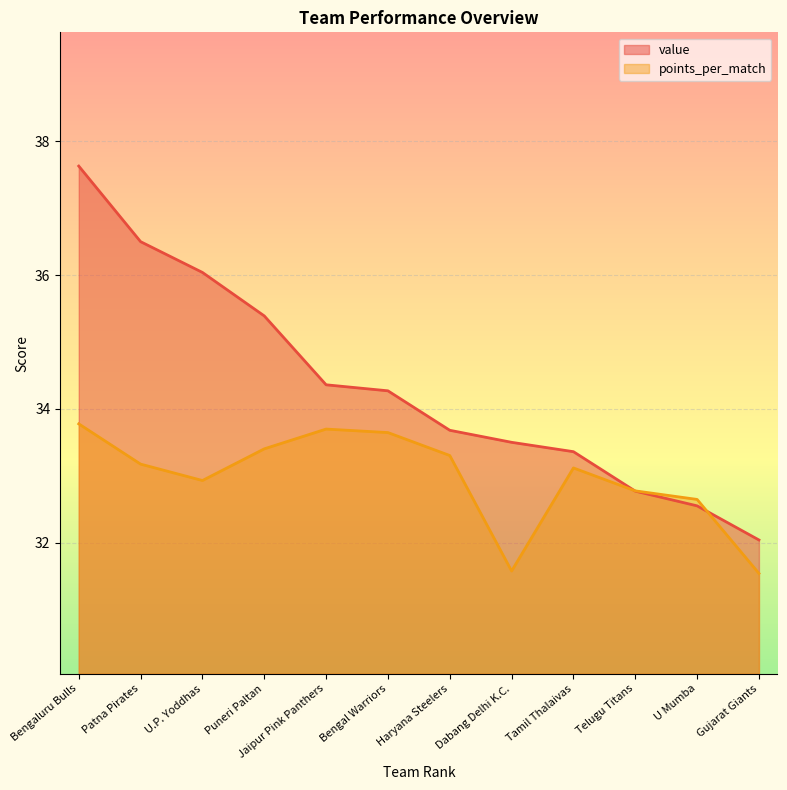

Is it true that points_per_match equals 22.9 at Jaipur Pink Panthers?

False